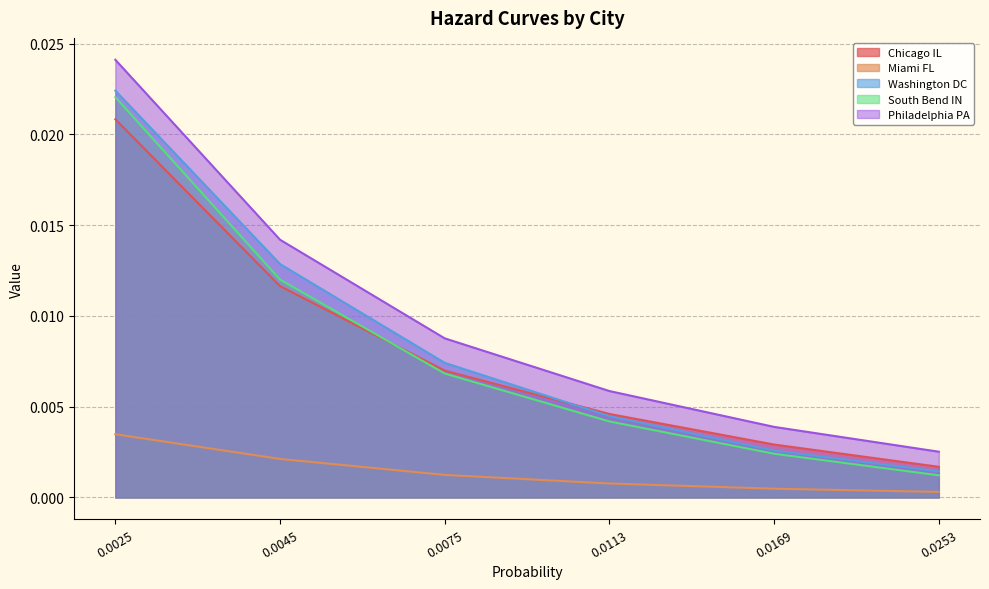

At how many categories does at least one series exceed 0?

6